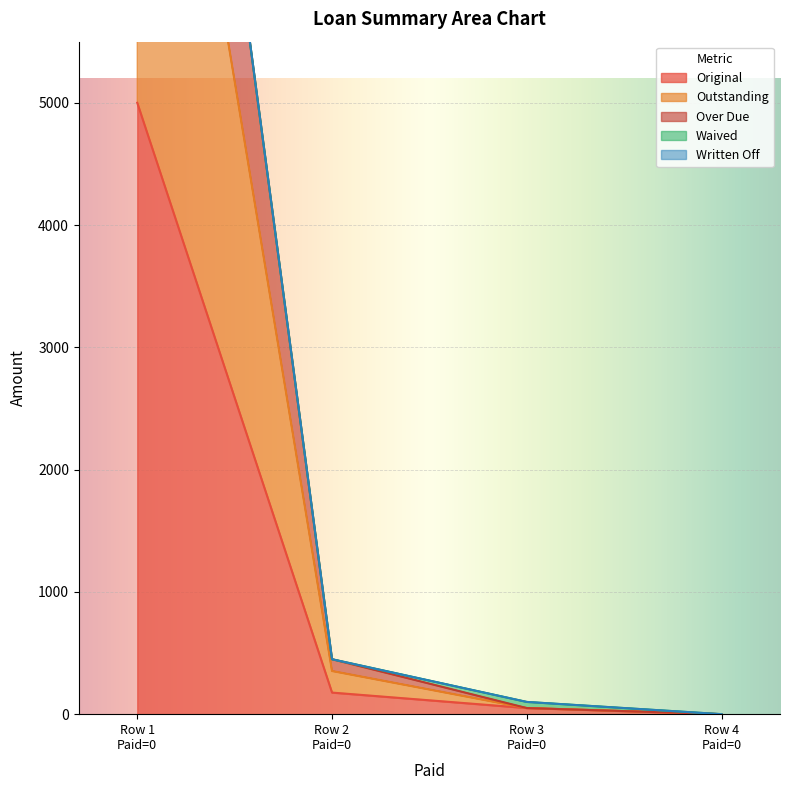

True or false: Outstanding has more than 2 points higher than both neighbors.

False